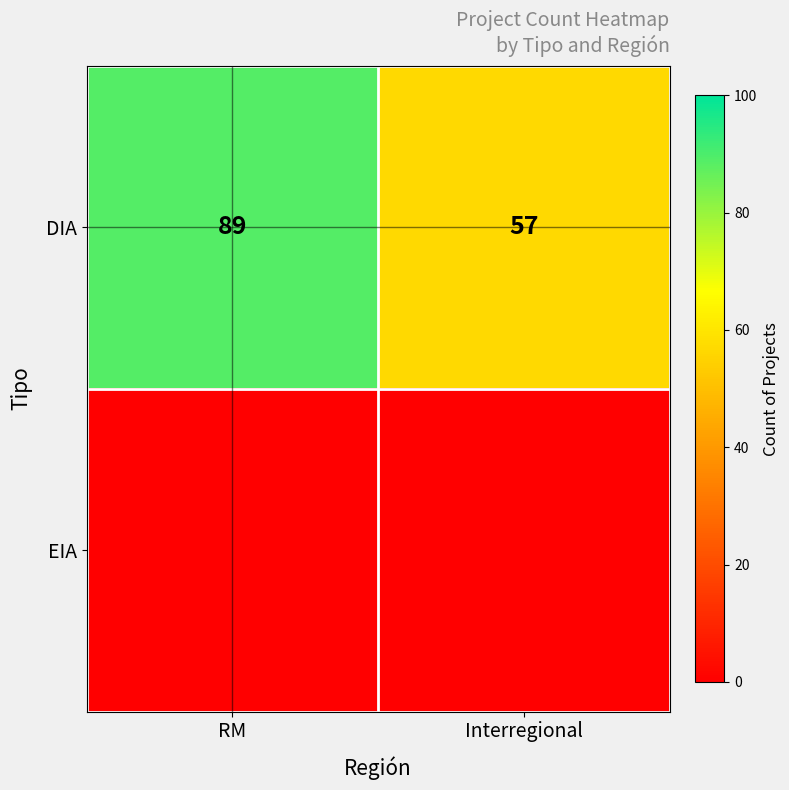

What is the maximum value for DIA?

89